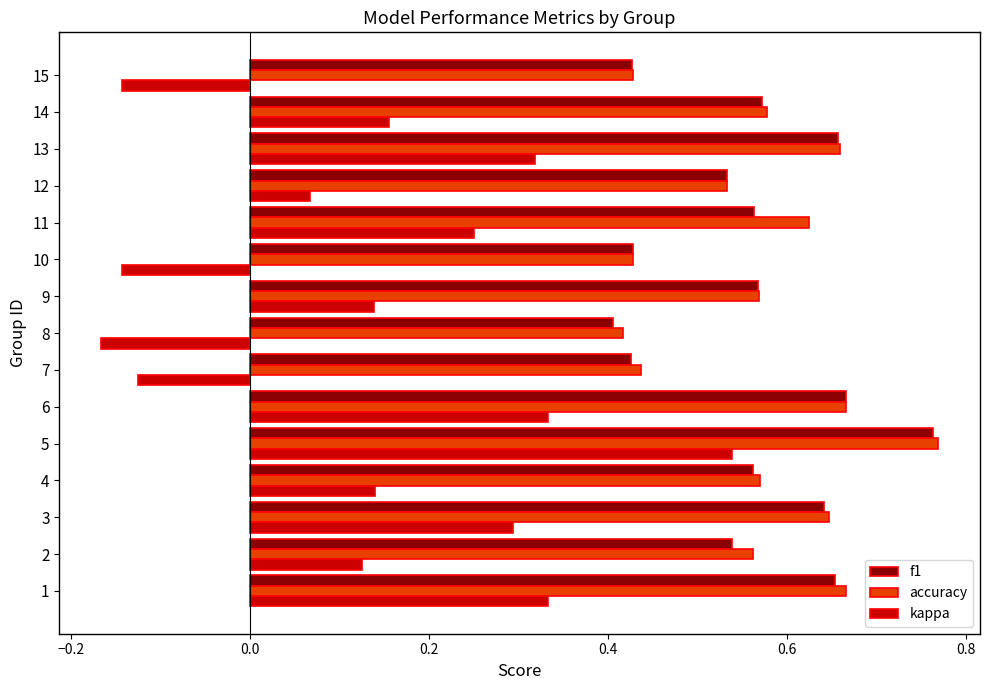

Which label corresponds to the largest value in the chart?

5